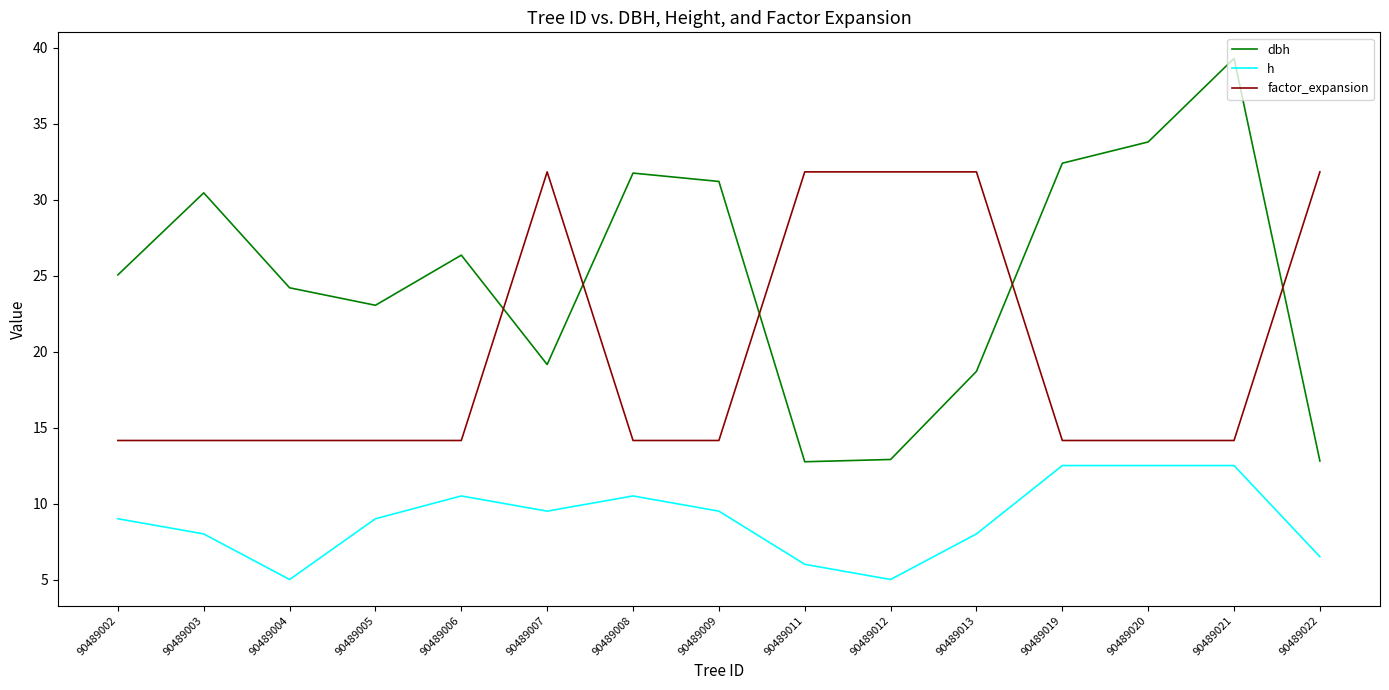

Which series changed the most between 90489004 and 90489008?

dbh